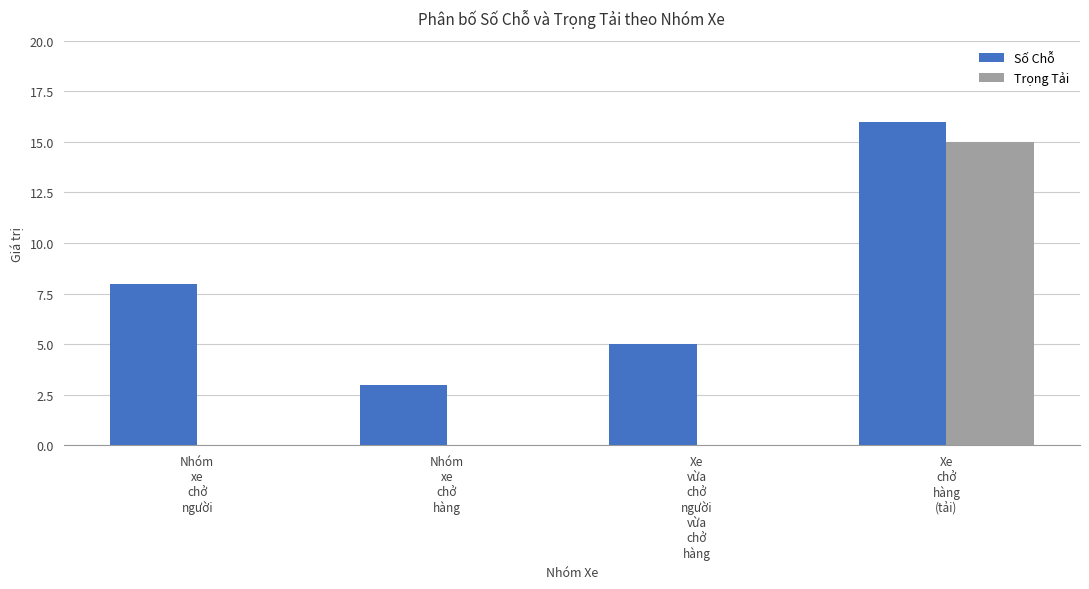

Are the bars grouped side by side (vs. stacked)?

Yes